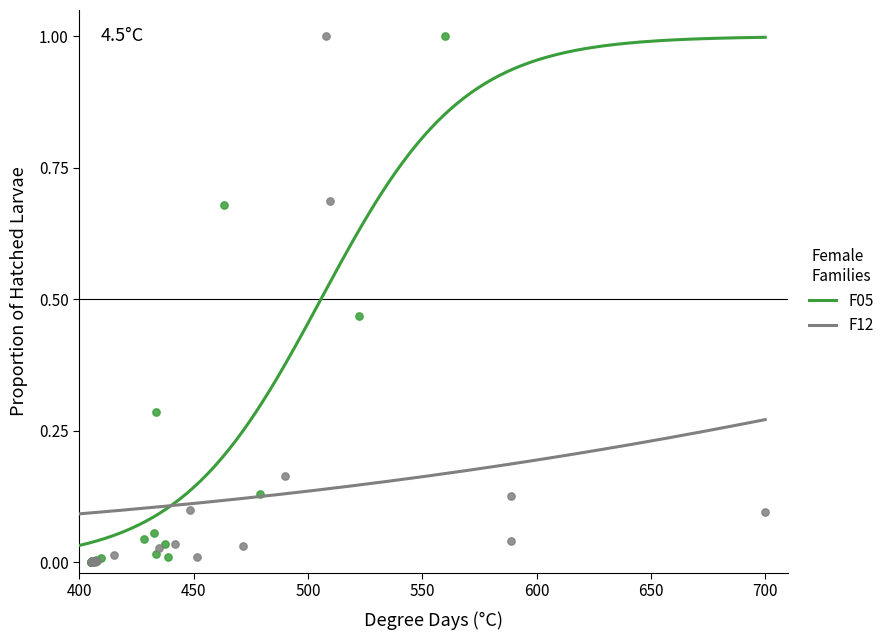

What are all the series names shown in the legend?

F05, F12